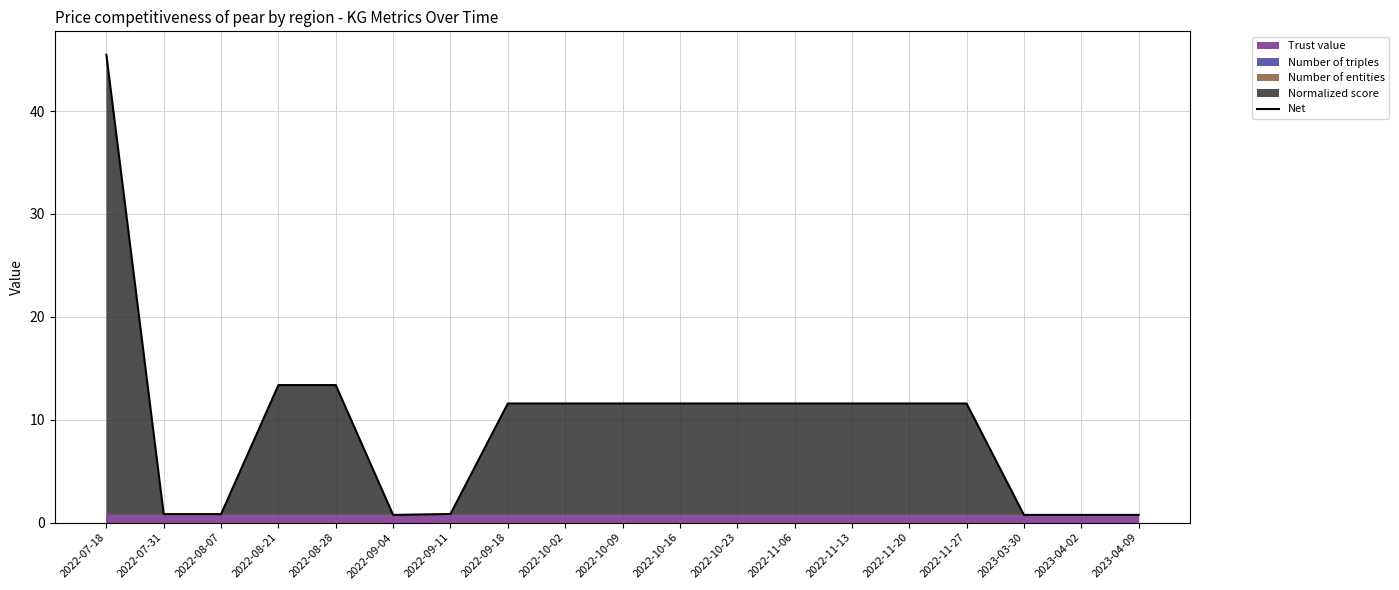

What is the label of the 8th point from the left?

2022-09-18